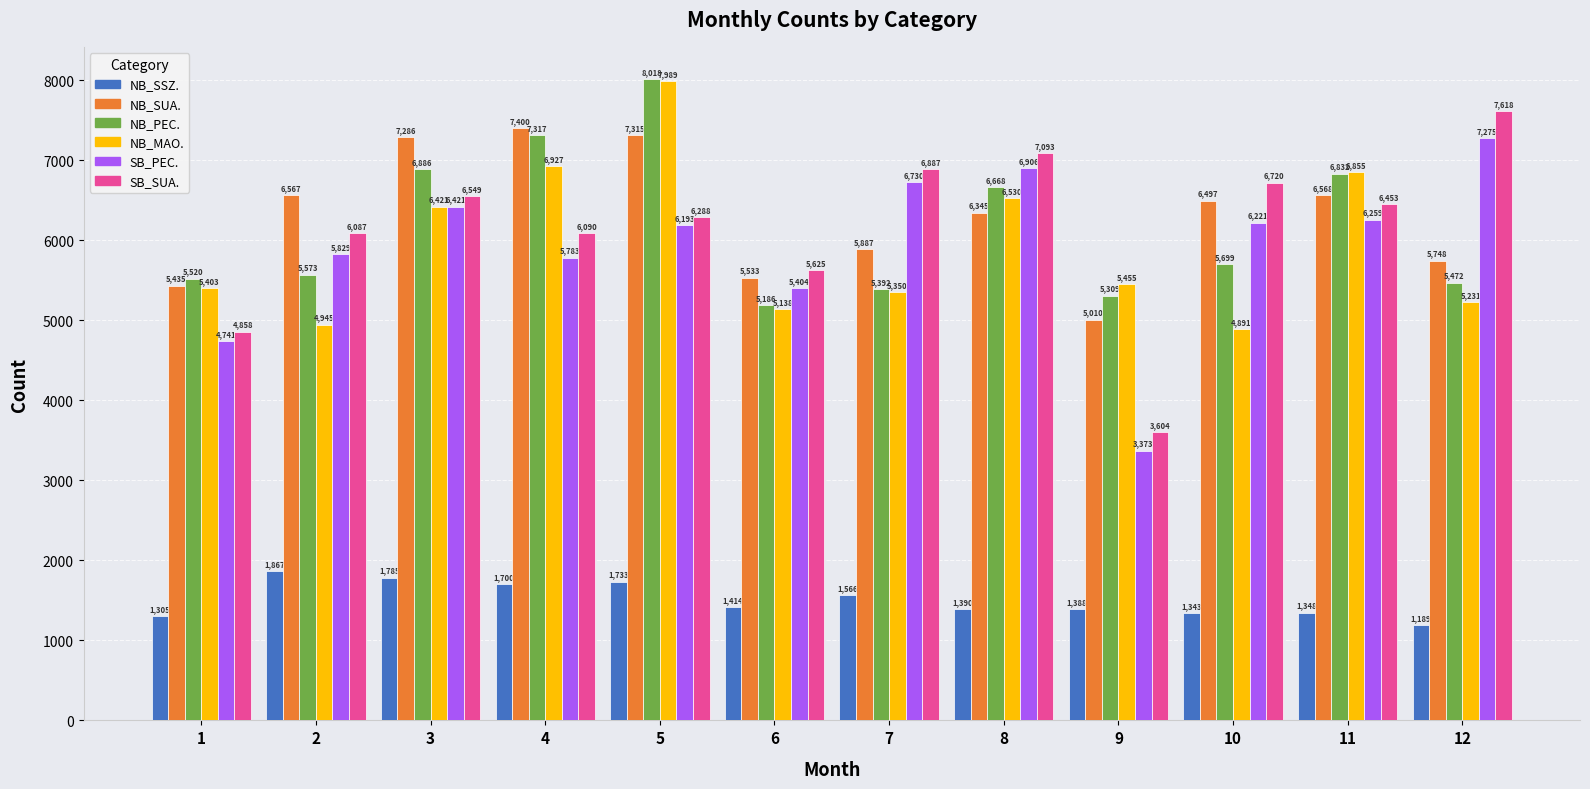

Reading left to right, what are all the values shown in this chart?

NB_SSZ.: 1305	1867	1785	1700	1733	1414	1566	1390	1388	1343	1348	1189
NB_SUA.: 5435	6567	7286	7400	7315	5533	5887	6345	5010	6497	6568	5748
NB_PEC.: 5520	5573	6886	7317	8018	5186	5392	6668	5309	5699	6832	5472
NB_MAO.: 5403	4945	6421	6927	7989	5138	5350	6530	5455	4891	6855	5231
SB_PEC.: 4741	5829	6421	5783	6193	5404	6730	6906	3373	6221	6259	7275
SB_SUA.: 4858	6087	6549	6090	6288	5625	6887	7093	3604	6720	6453	7618